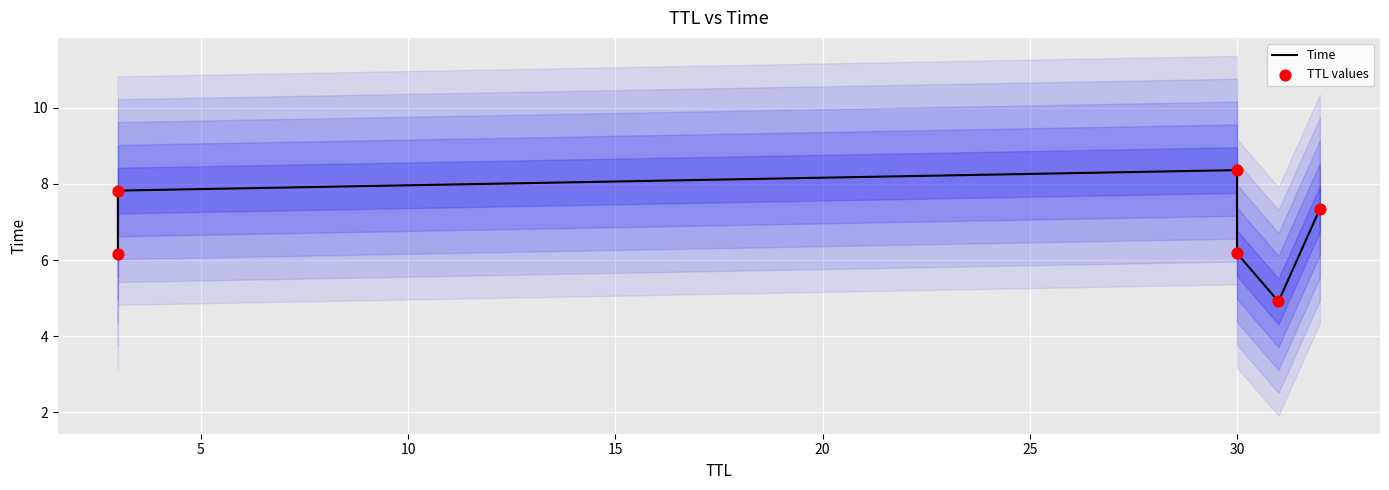

Which series has the largest total across all categories?

Time